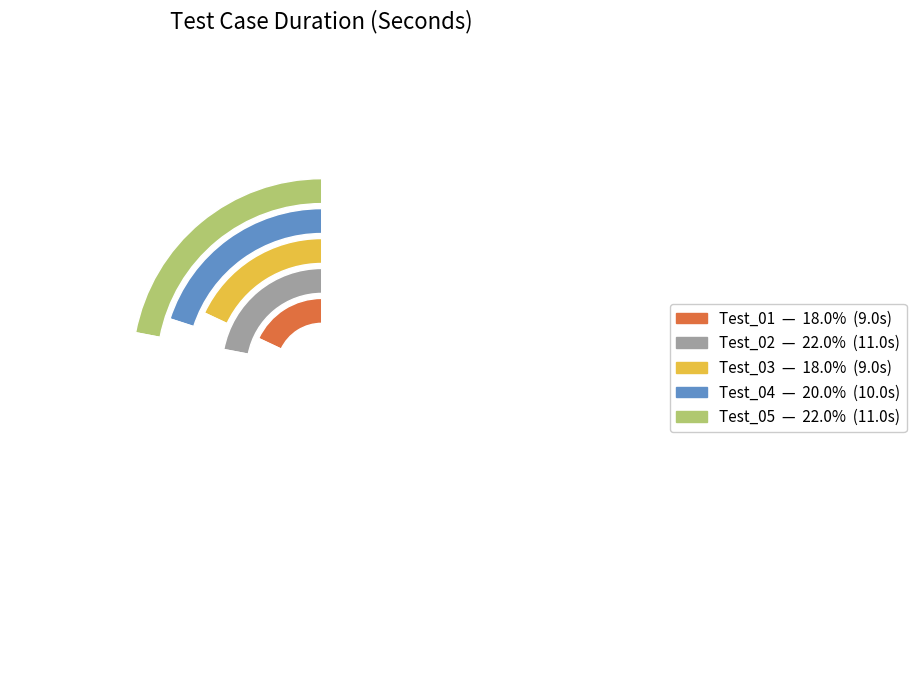

To the nearest percent, what is the average slice percentage?

20%